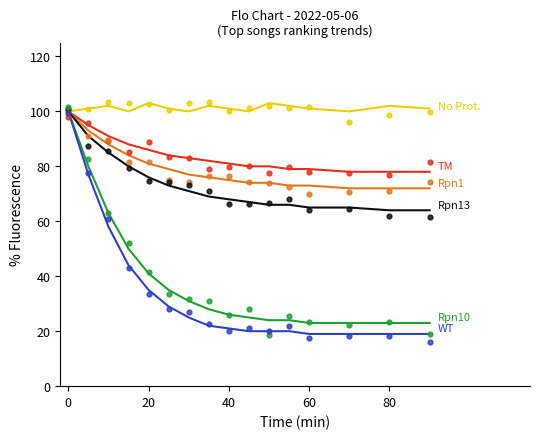

At how many categories does at least one series exceed 98?

16